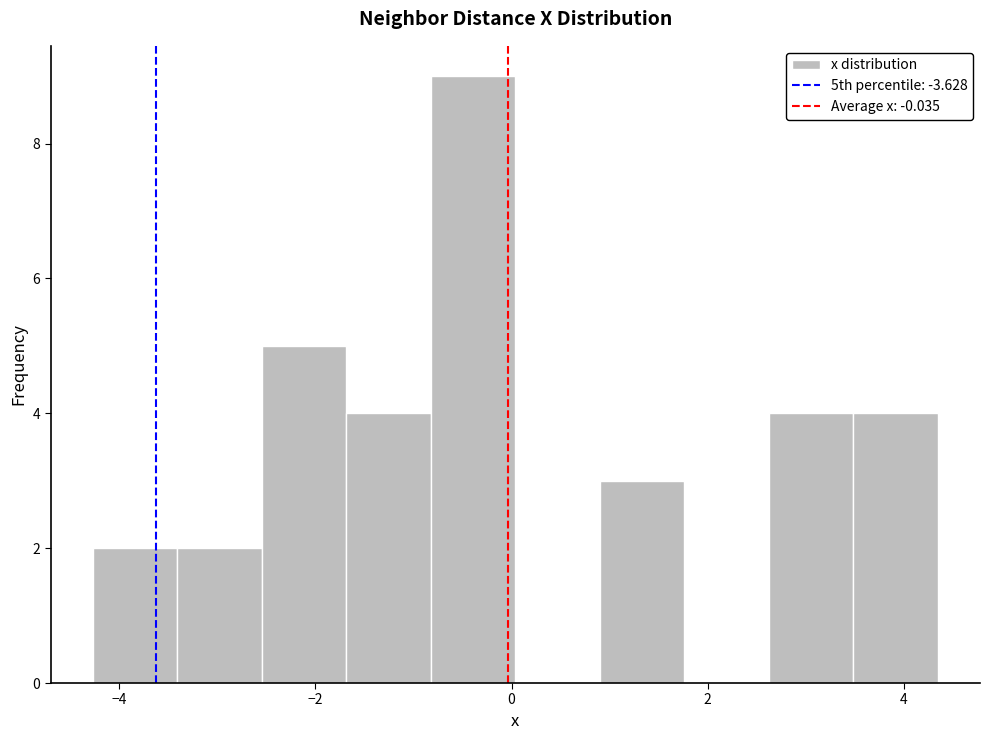

Reading left to right, transcribe this chart: for each bar, give the range it covers on the x-axis and its height. Neither the bar edges nor the heights are printed on the chart, so give them approximately, as read against the axes.

-4.2 to -3.4: 2
-3.4 to -2.6: 2
-2.6 to -1.6: 5
-1.6 to -0.8: 4
-0.8 to 0.0: 9
0.0 to 0.8: 0
0.8 to 1.8: 3
1.8 to 2.6: 0
2.6 to 3.4: 4
3.4 to 4.4: 4